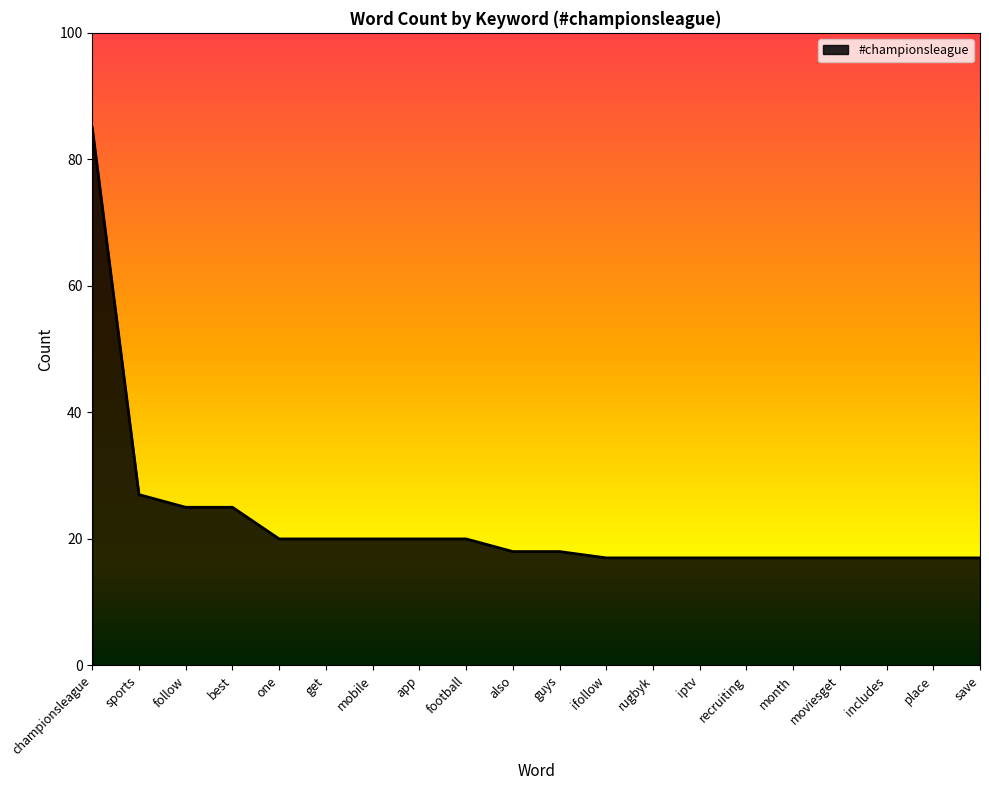

What position from the left is get?

6